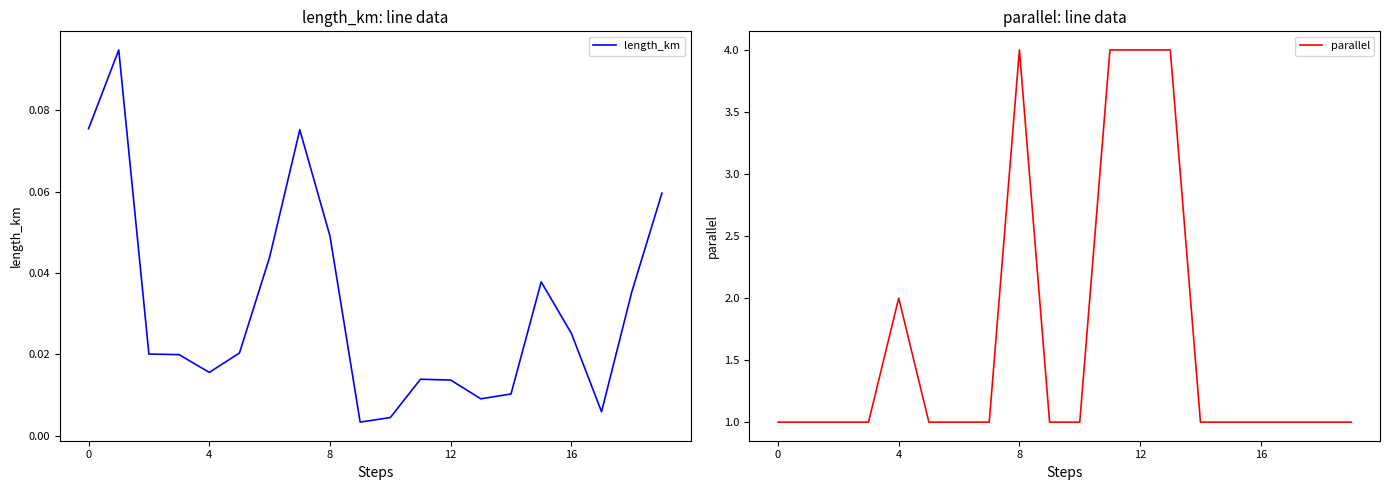

Which label corresponds to the largest value in the chart?

8